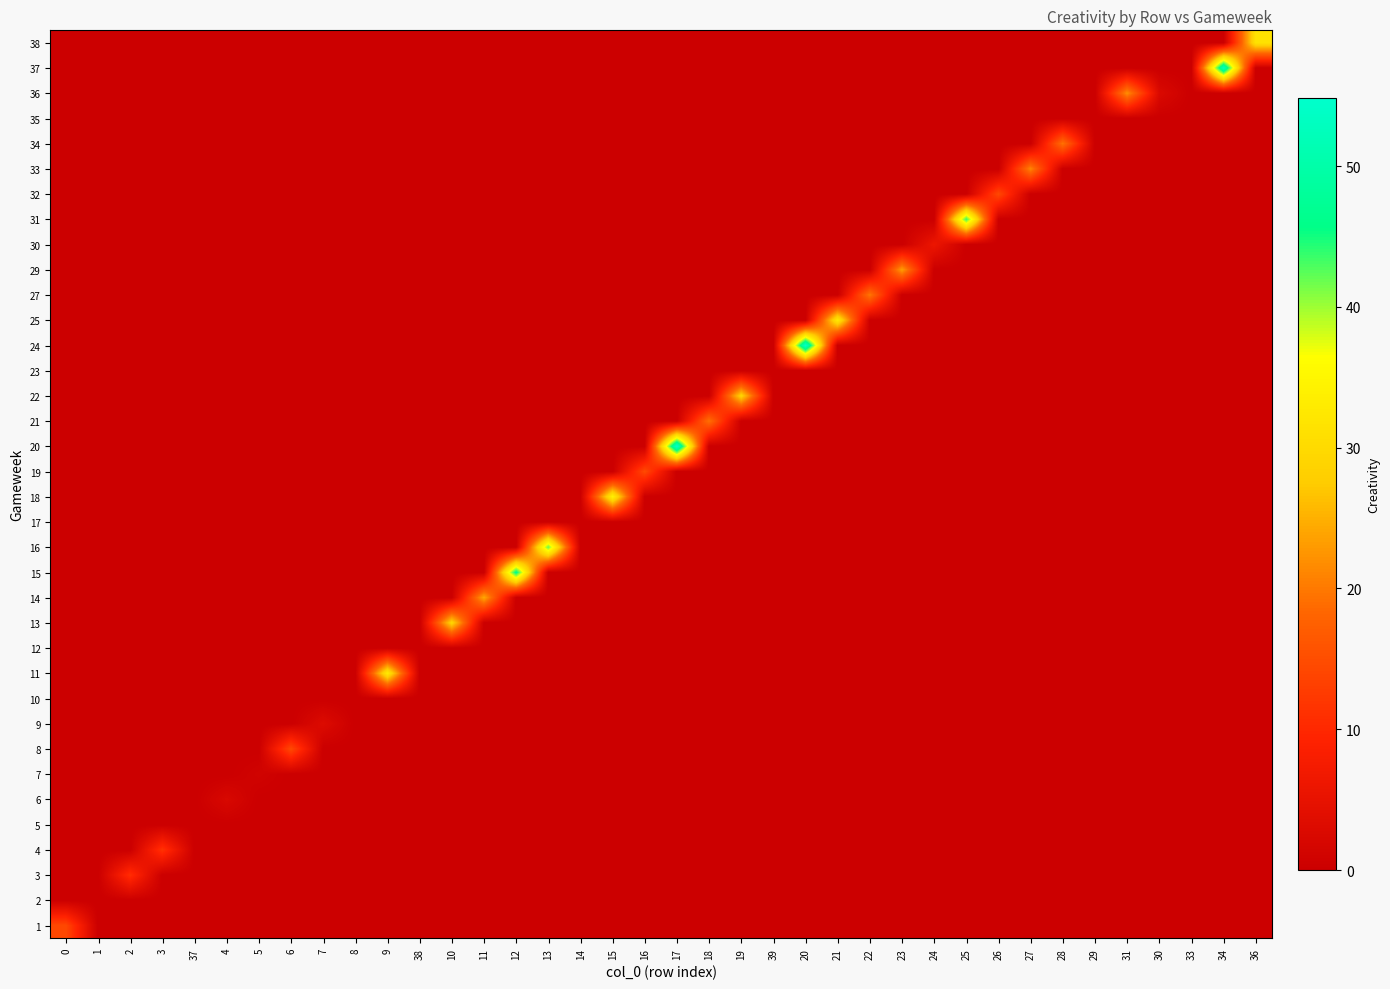

What is the difference between the highest and lowest values at 36?

31.4